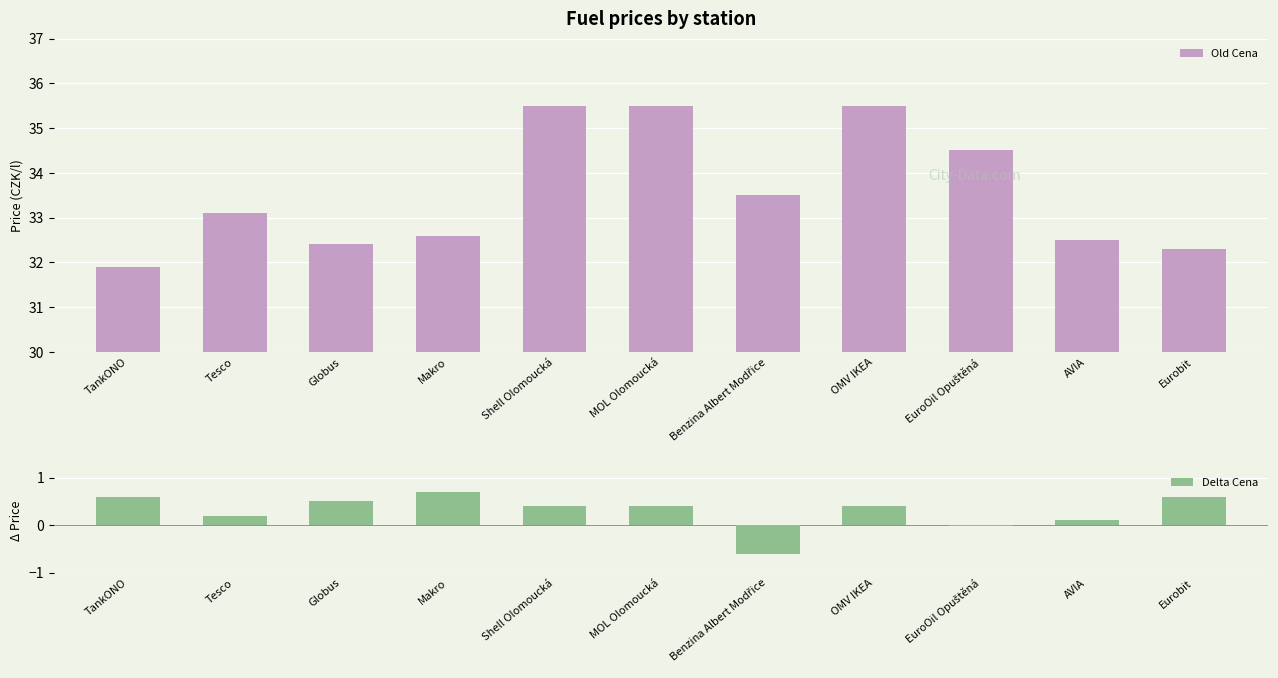

What is the difference between the maximum and minimum values in the Old Cena series?

3.6